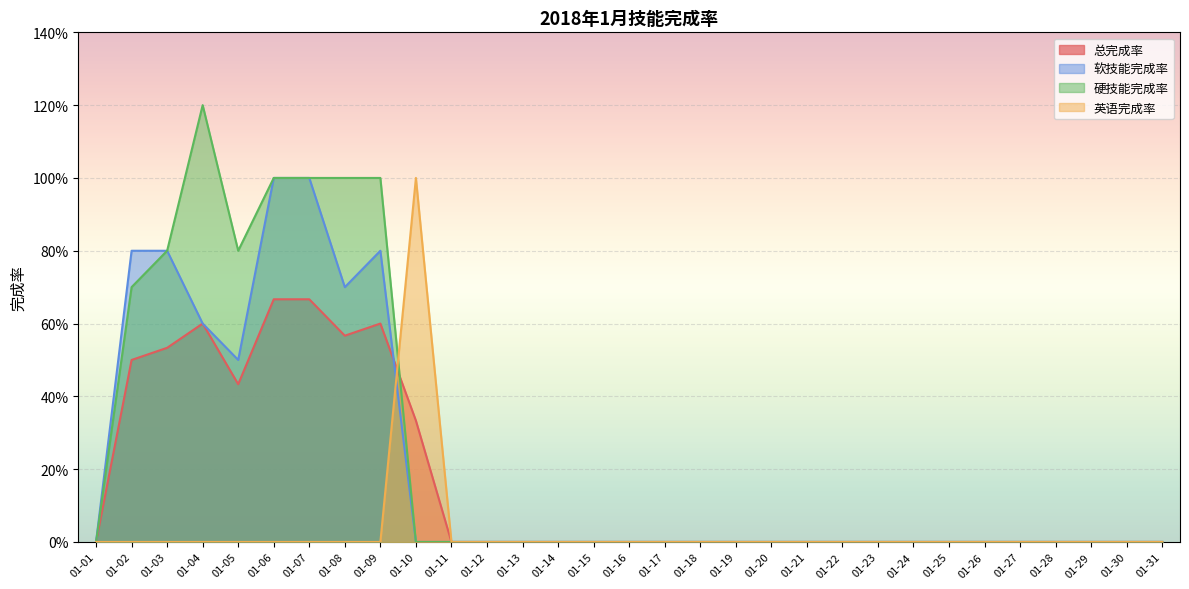

Rank the categories by 软技能完成率 value from lowest to highest.

01-01, 01-10, 01-11, 01-12, 01-13, 01-14, 01-15, 01-16, 01-17, 01-18, 01-19, 01-20, 01-21, 01-22, 01-23, 01-24, 01-25, 01-26, 01-27, 01-28, 01-29, 01-30, 01-31, 01-05, 01-04, 01-08, 01-02, 01-03, 01-09, 01-06, 01-07